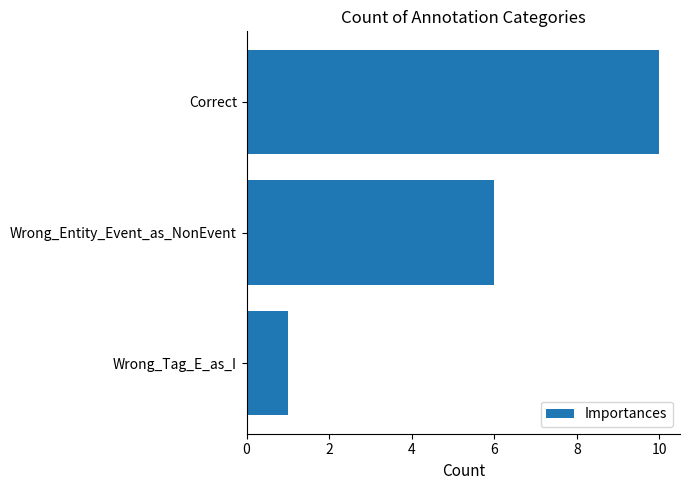

Reading top to bottom, list all the values displayed in this chart.

10	6	1